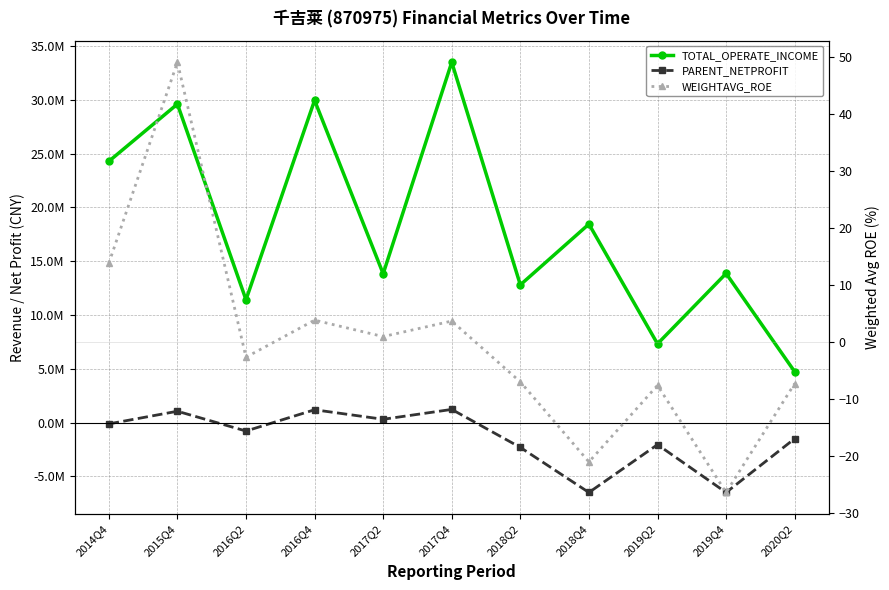

At which label is WEIGHTAVG_ROE closest to 11?

2014Q4